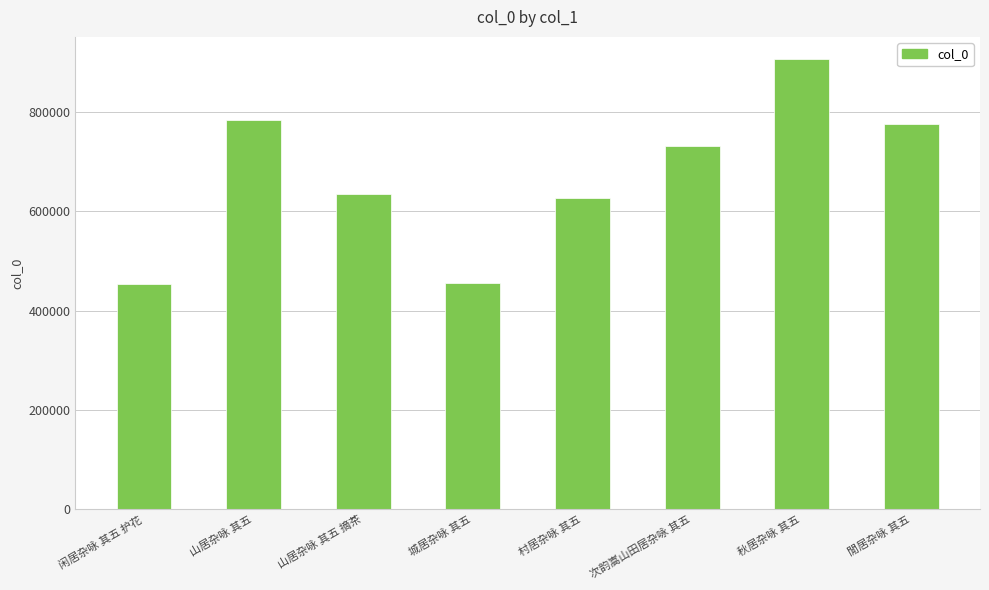

What is the minimum value shown in the chart?

453599